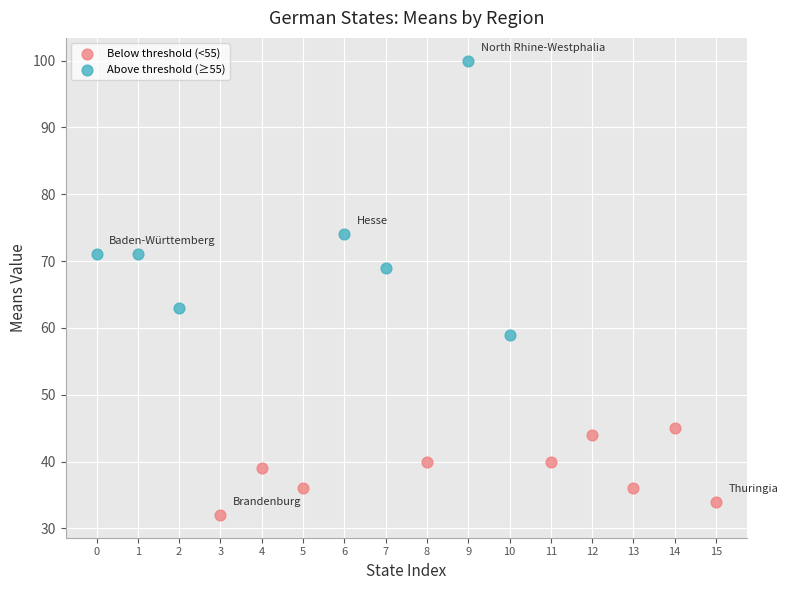

Which series has the largest Y range (max minus min)?

Above threshold (≥55)